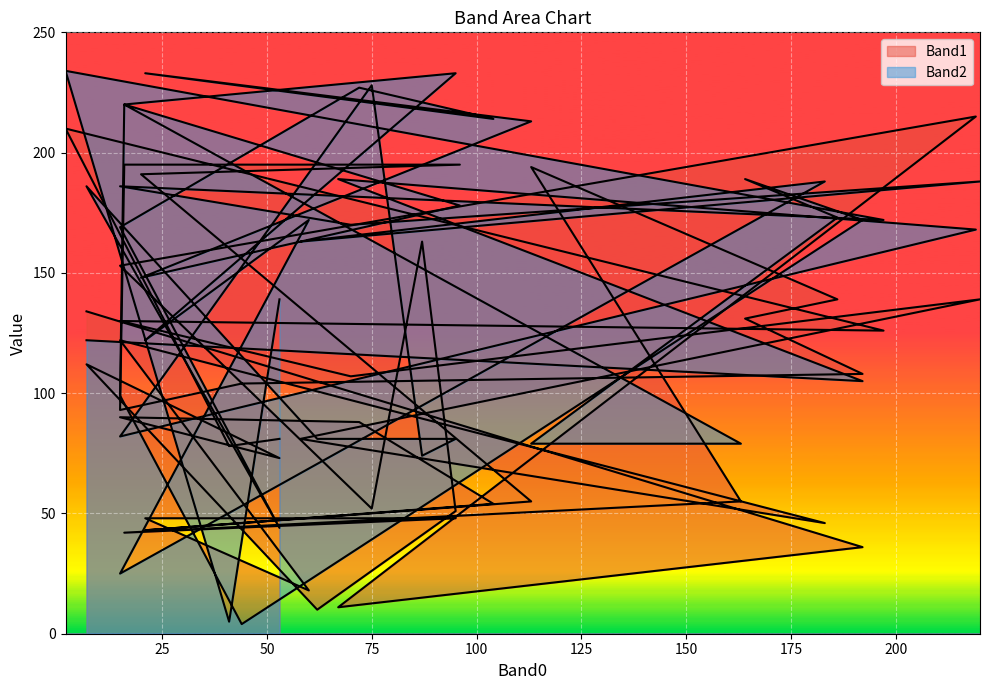

At which category does Band1 reach its first local peak?

219